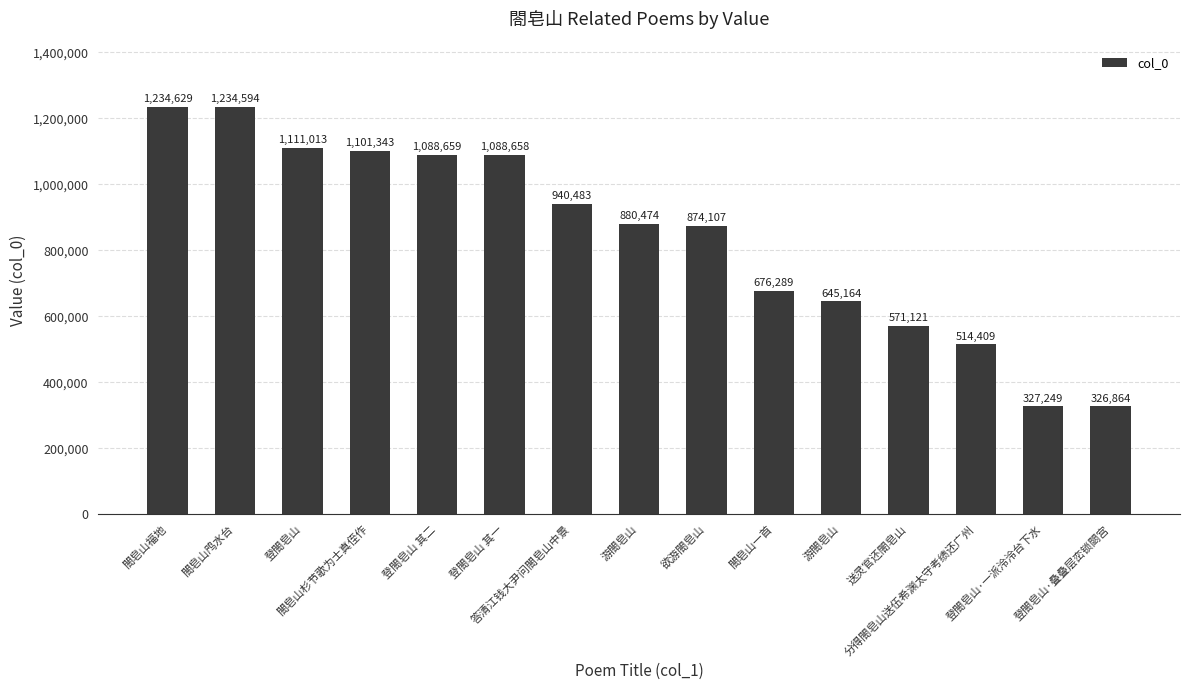

True or false: the data shows 880474 at 游閤皂山.

True